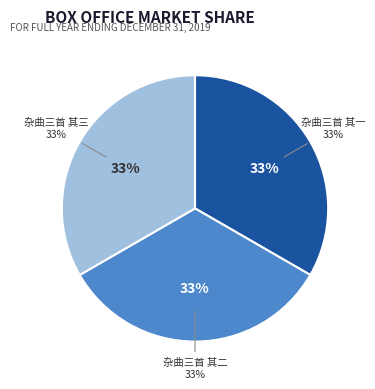

Is 杂曲三首 其三 the majority of the pie?

No